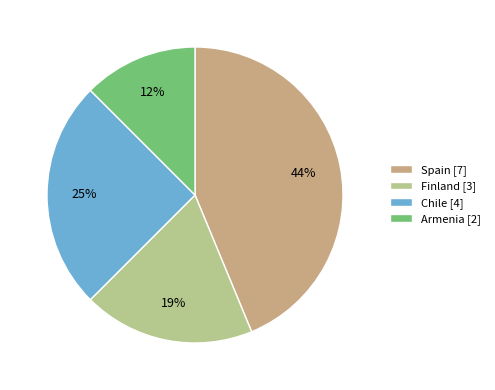

Rank the categories by value from highest to lowest.

Spain, Chile, Finland, Armenia